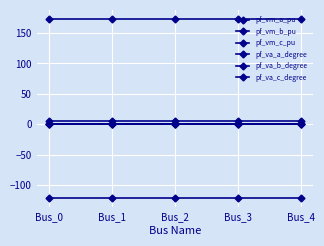

True or false: pf_va_c_degree has more than 0 interior local peaks.

True